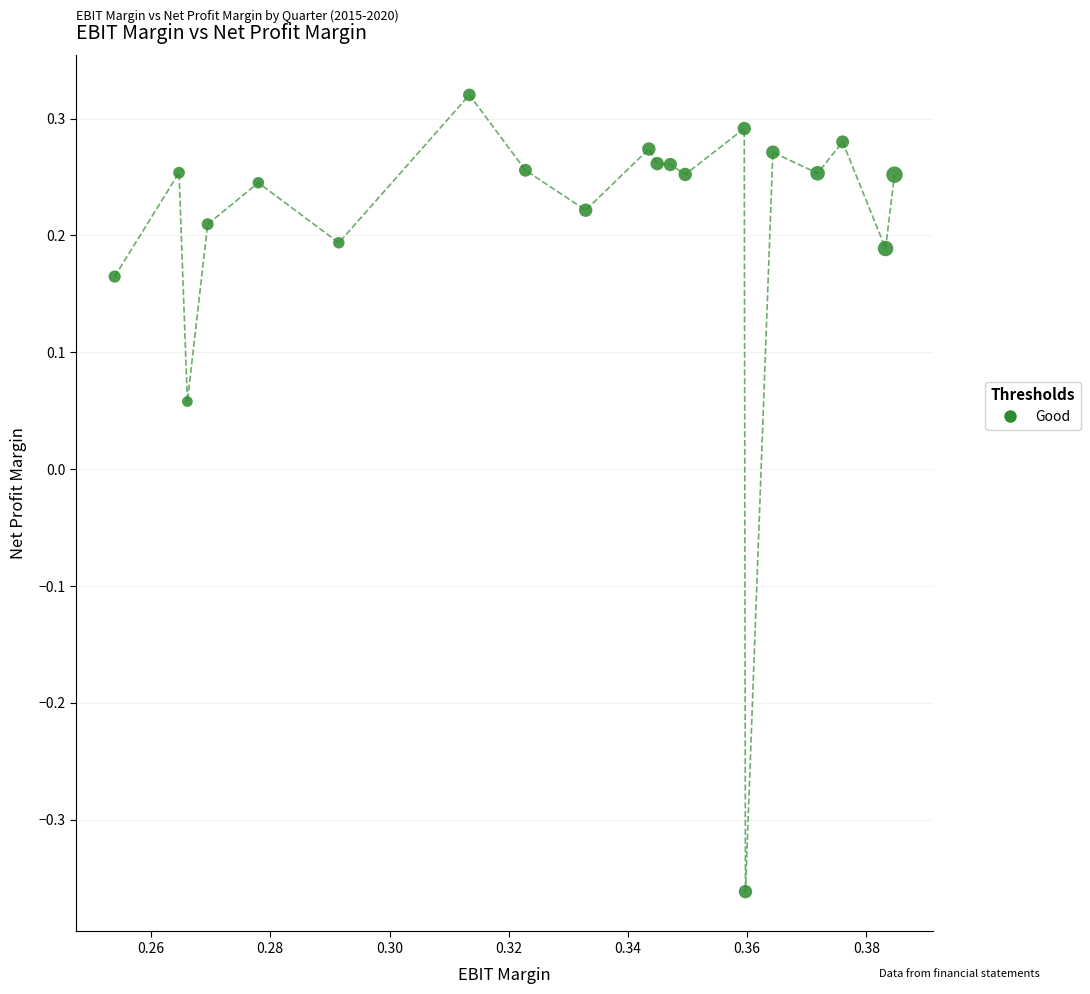

What is the range of Y values (max minus min)?

0.7